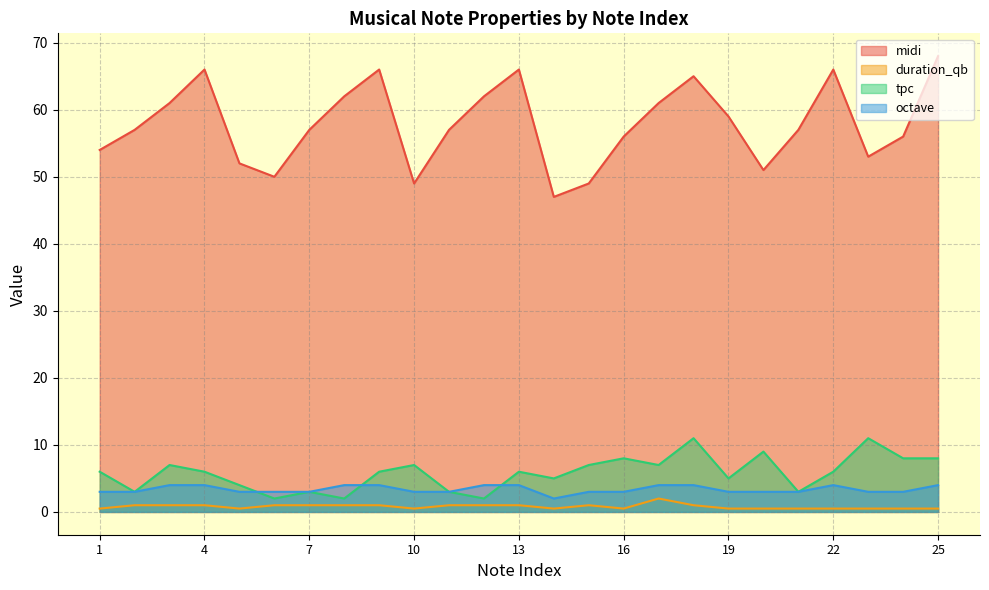

What is the approximate value of tpc at 2?

3.0